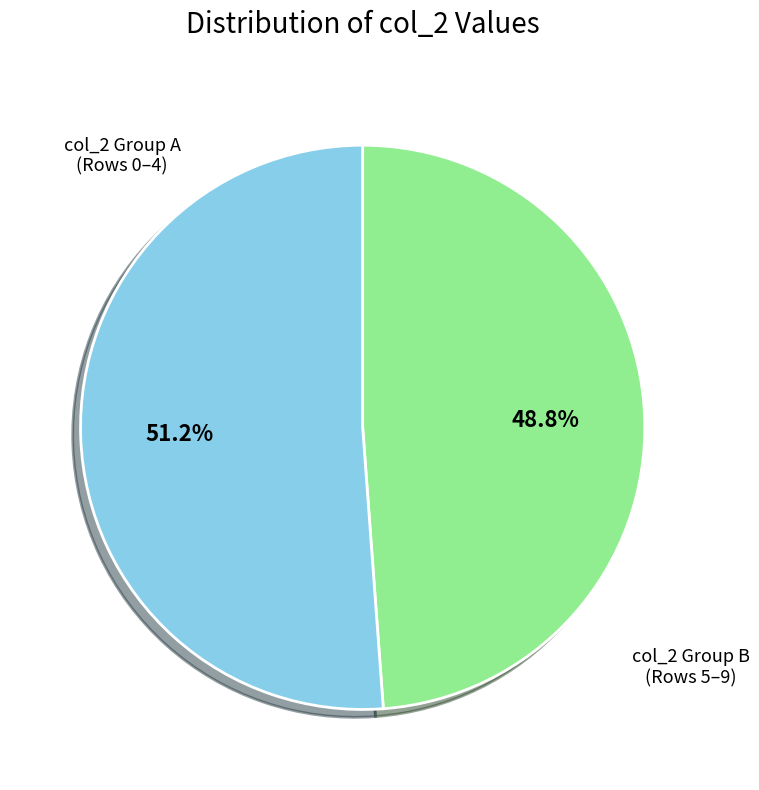

Is there any slice that represents more than half of the pie?

Yes